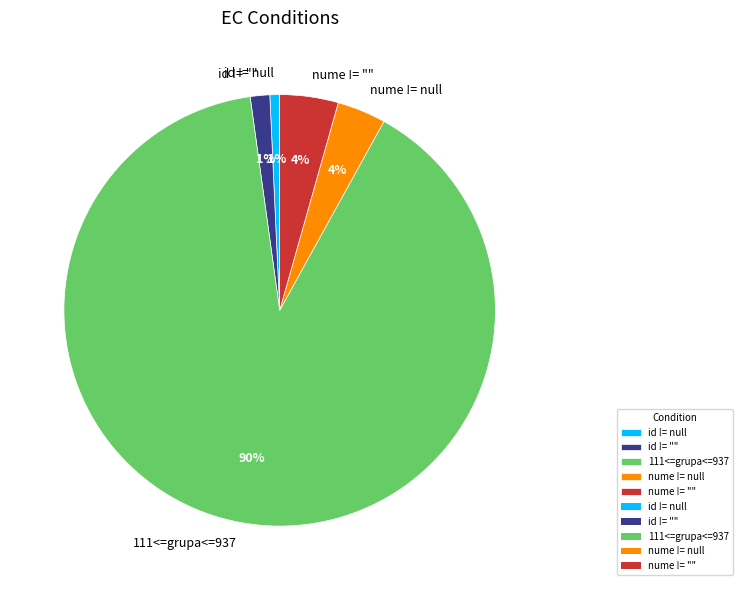

To the nearest percent, what is the difference between the largest and smallest slice percentages?

89%